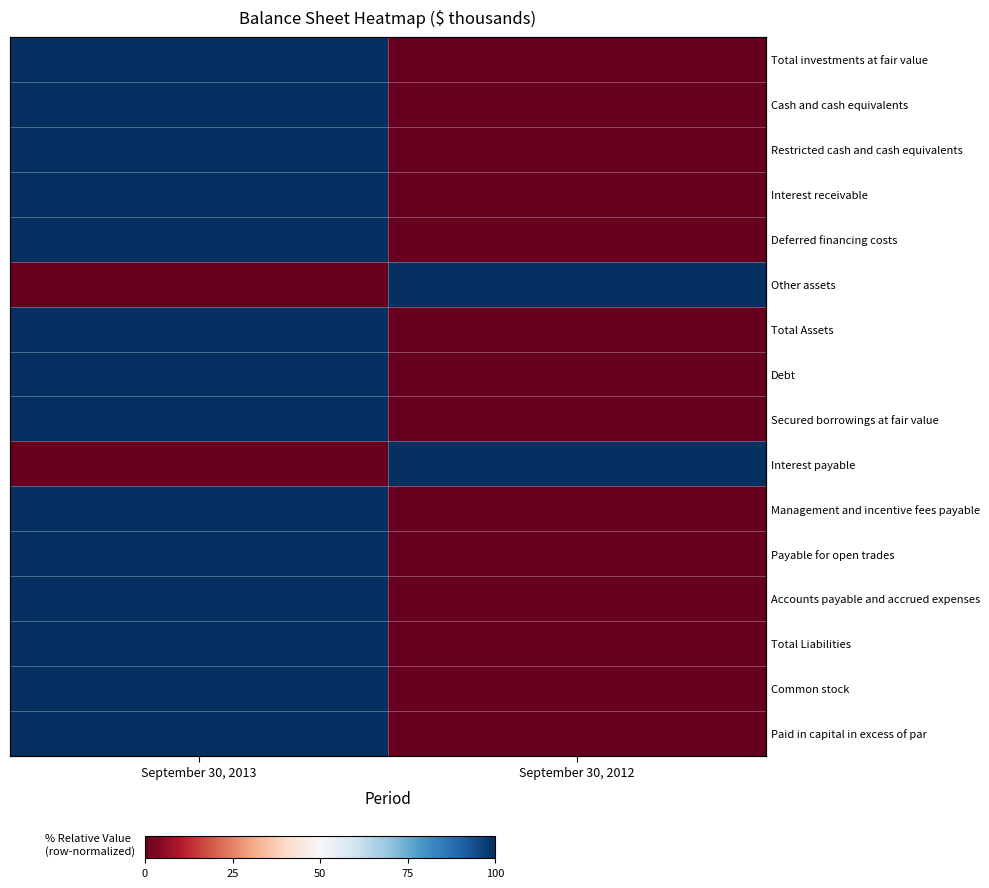

True or false: Debt has a value of -34 at September 30, 2012.

False